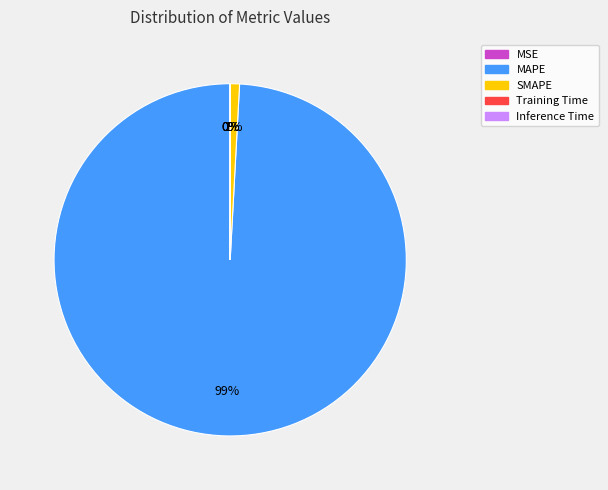

Which slice is the largest?

MAPE